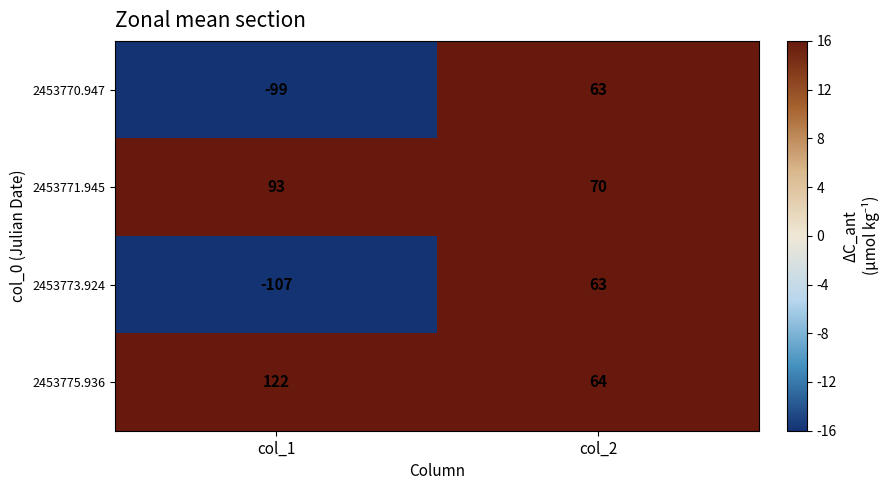

At which category is the sum across all series the highest?

col_2